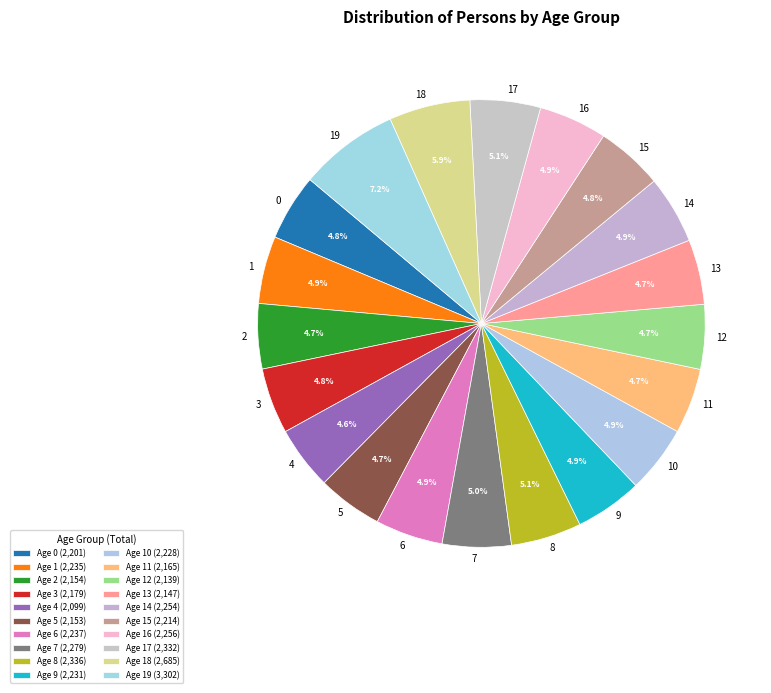

What percentage is the 17 slice, to the nearest percent?

5%